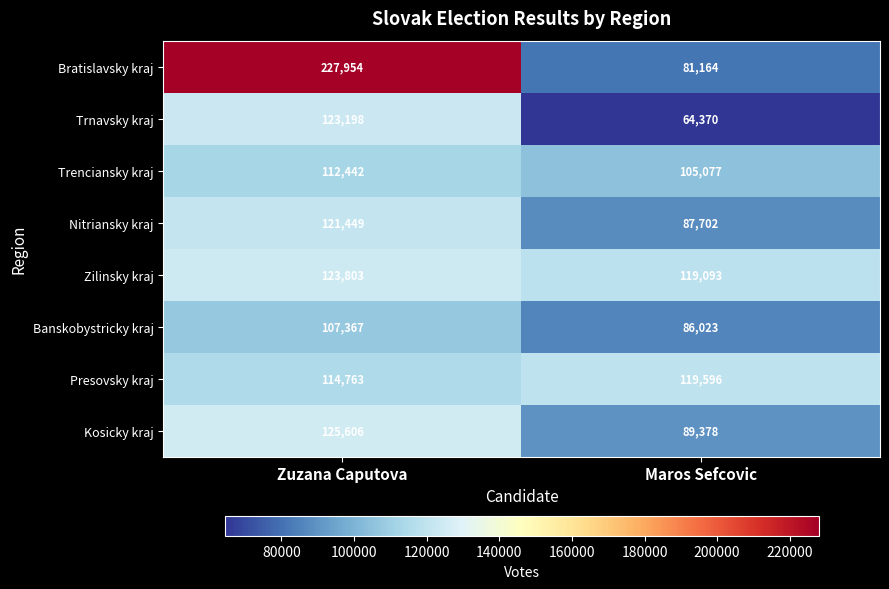

Rank the series at Maros Sefcovic from highest to lowest value.

Presovsky kraj, Zilinsky kraj, Trenciansky kraj, Kosicky kraj, Nitriansky kraj, Banskobystricky kraj, Bratislavsky kraj, Trnavsky kraj